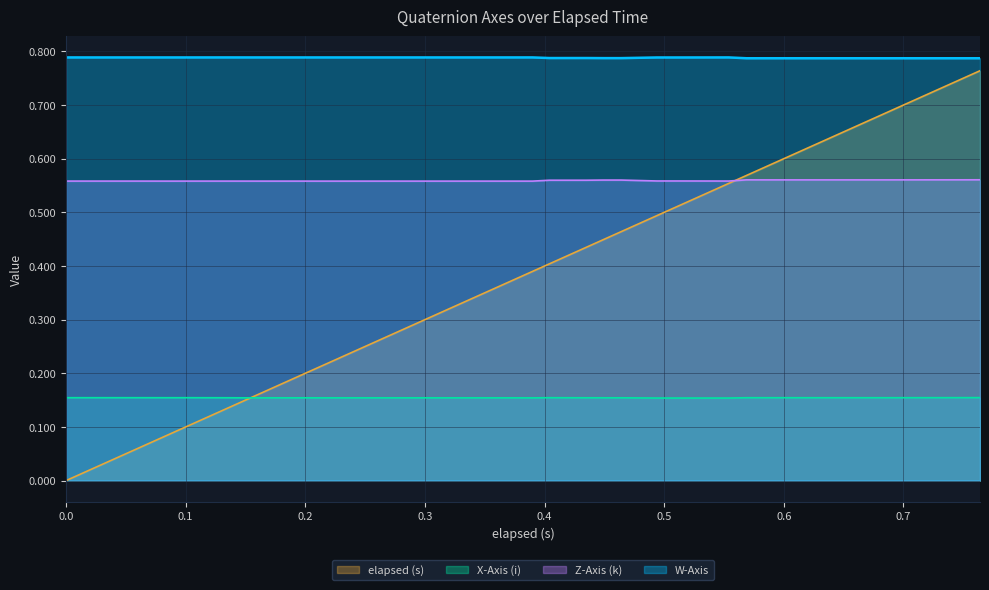

Which series has the largest range (max minus min)?

elapsed (s)